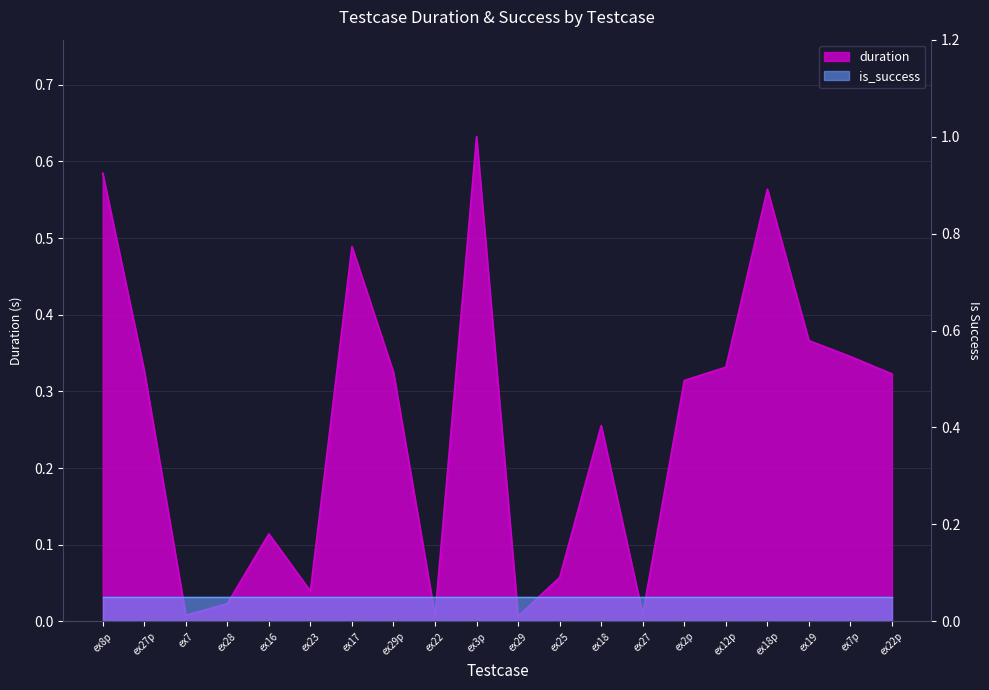

Reading left to right, list all the values displayed in this chart.

0.6	0.3	0.0	0.0	0.1	0.0	0.5	0.3	0.0	0.6	0.0	0.1	0.3	0.0	0.3	0.3	0.6	0.4	0.3	0.3